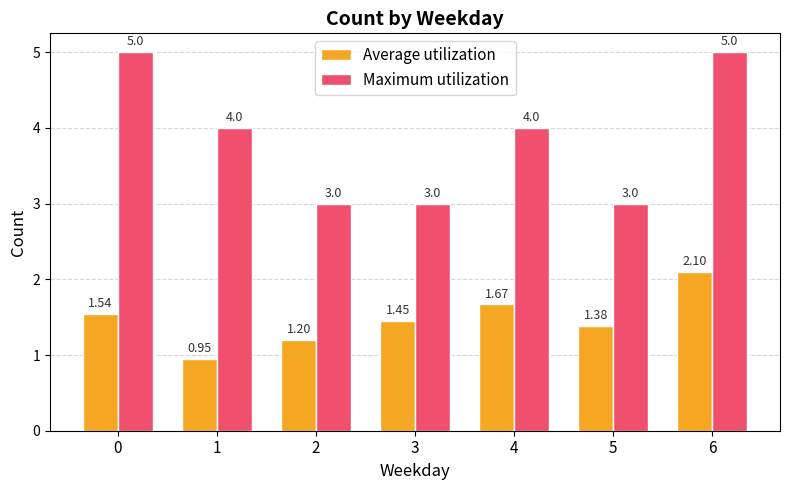

What is the maximum value shown in the chart?

5.0